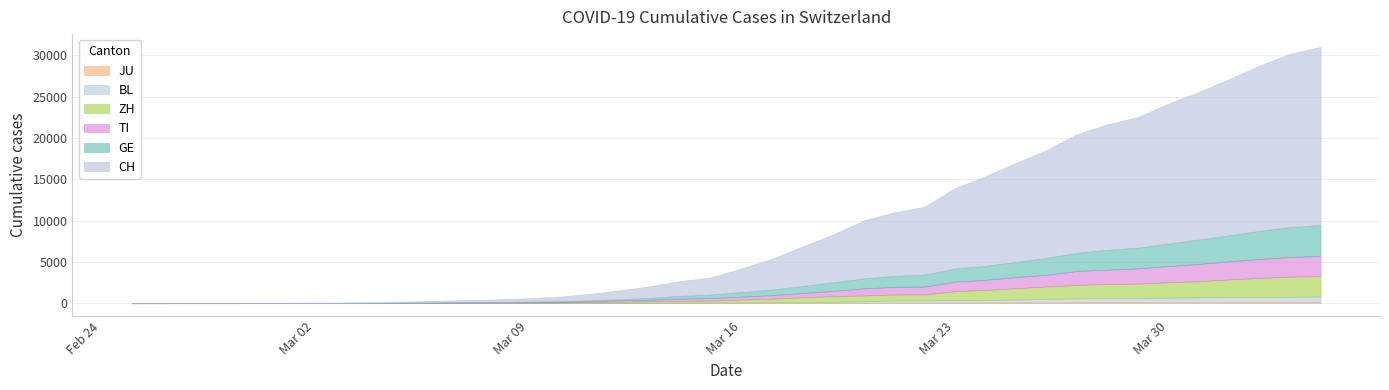

Does the chart display data point markers on the line(s)?

No